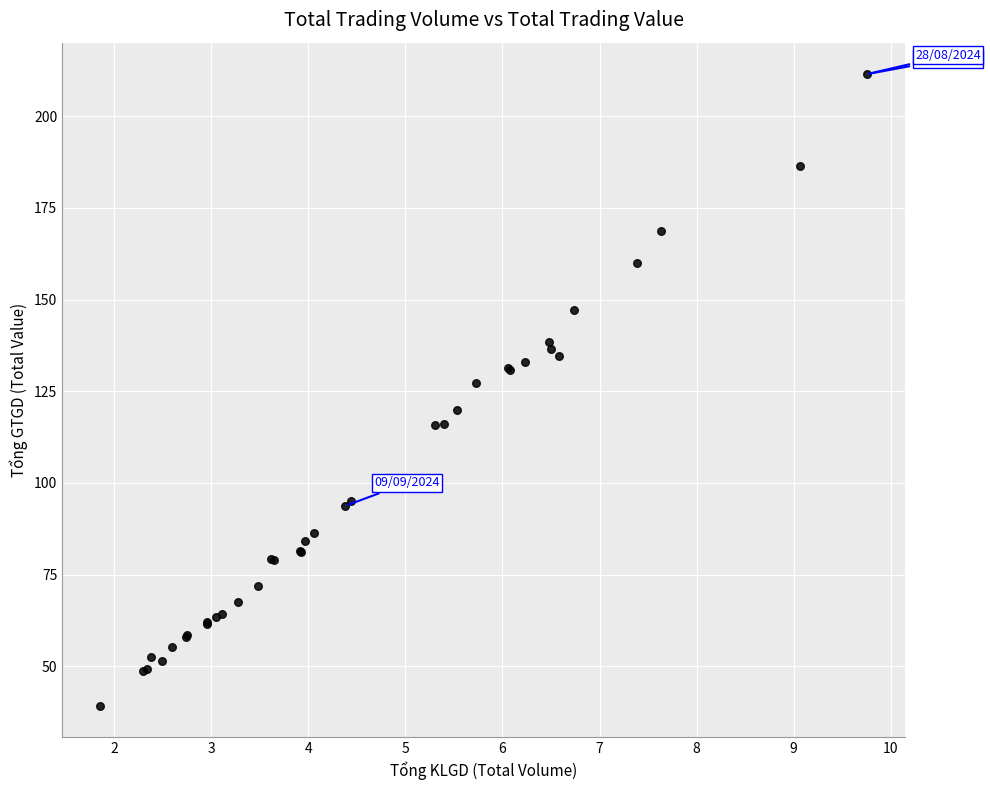

What Y value in the scatter plot is closest to 125?

127.2